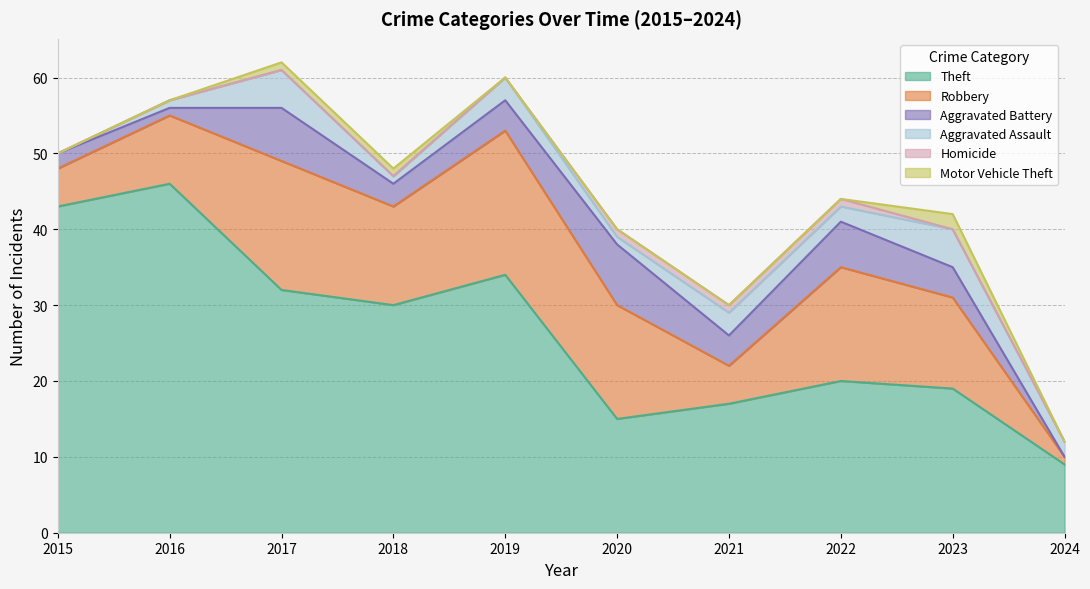

At how many categories does at least one series exceed 5?

10